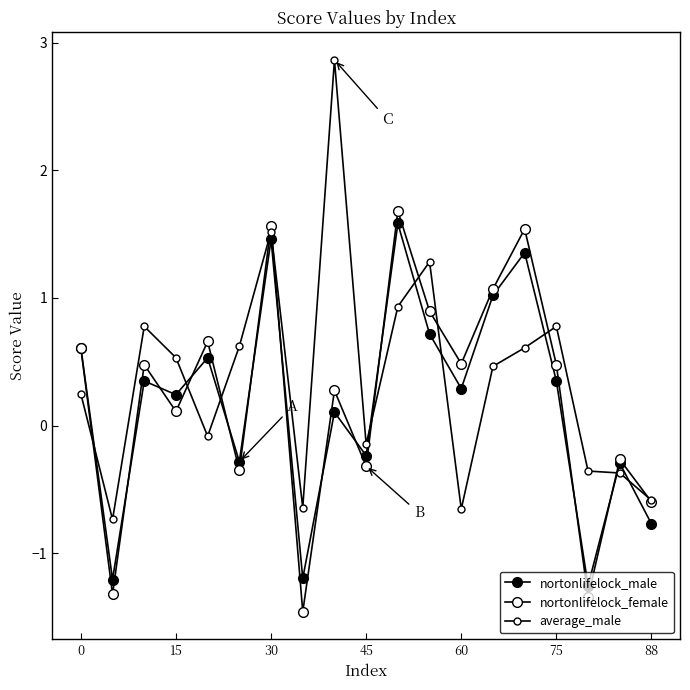

How many distinct data groups are displayed?

3